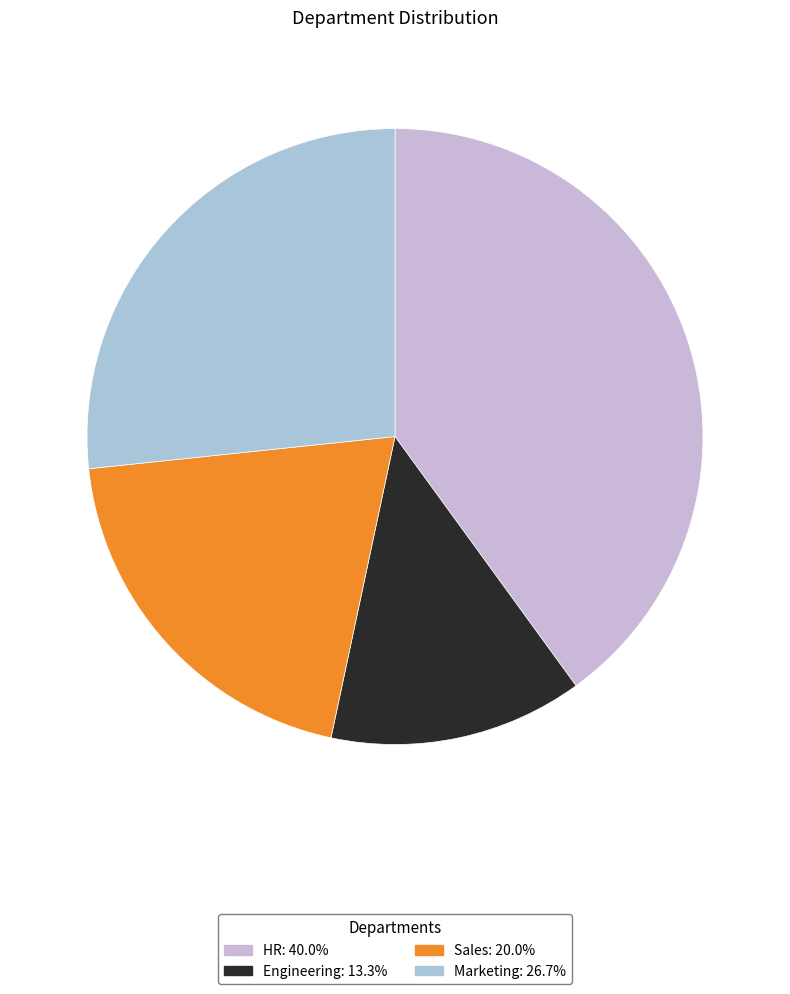

True or false: Engineering accounts for 25% of the total.

False